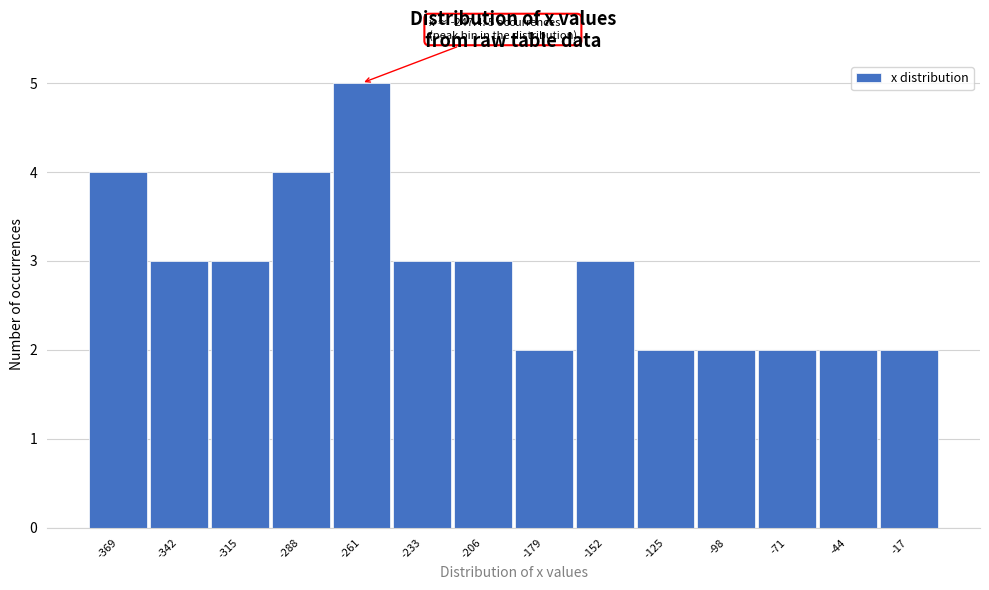

Reading right to left, what are all the values shown in this chart?

-17=2	-44=2	-71=2	-98=2	-125=2	-152=3	-179=2	-206=3	-233=3	-261=5	-288=4	-315=3	-342=3	-369=4